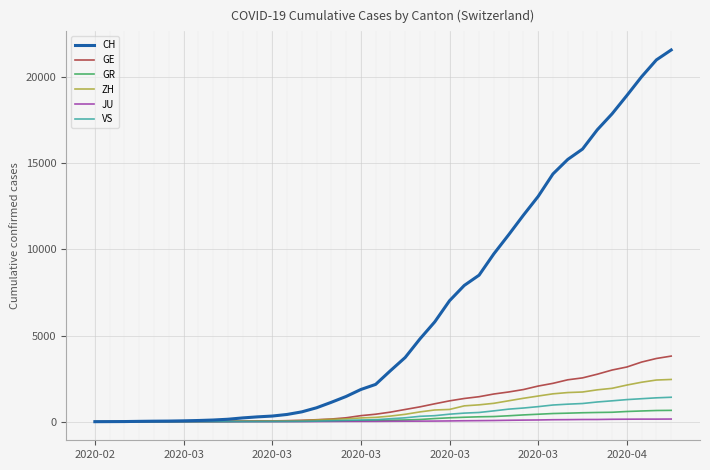

Rank the series by their maximum value, from lowest to highest.

JU, GR, VS, ZH, GE, CH